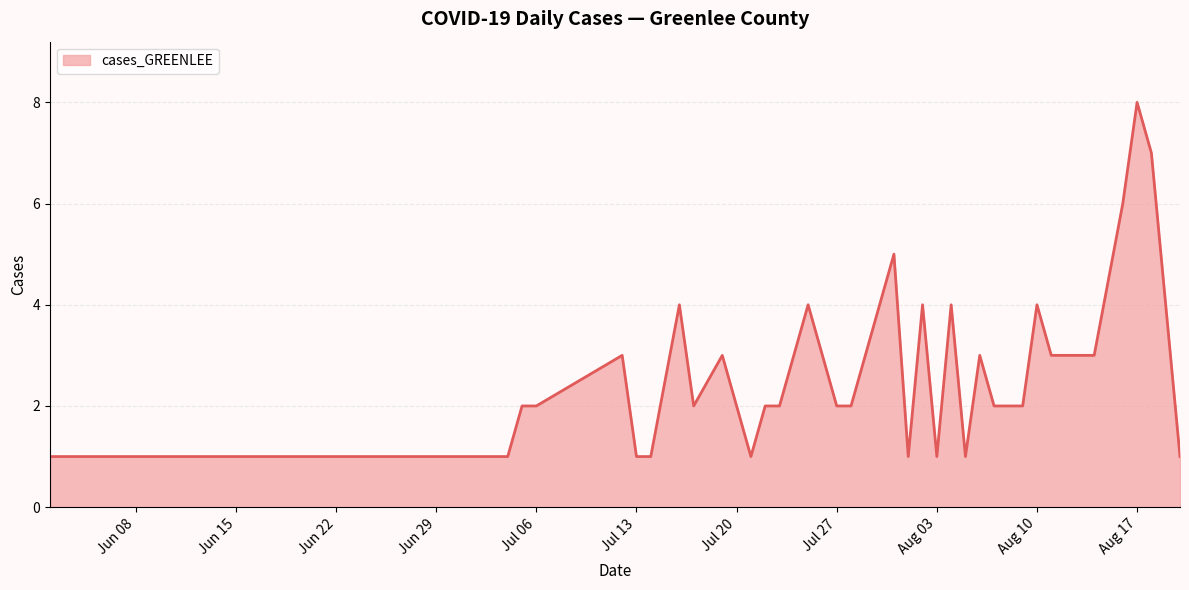

What is the greatest value displayed?

8